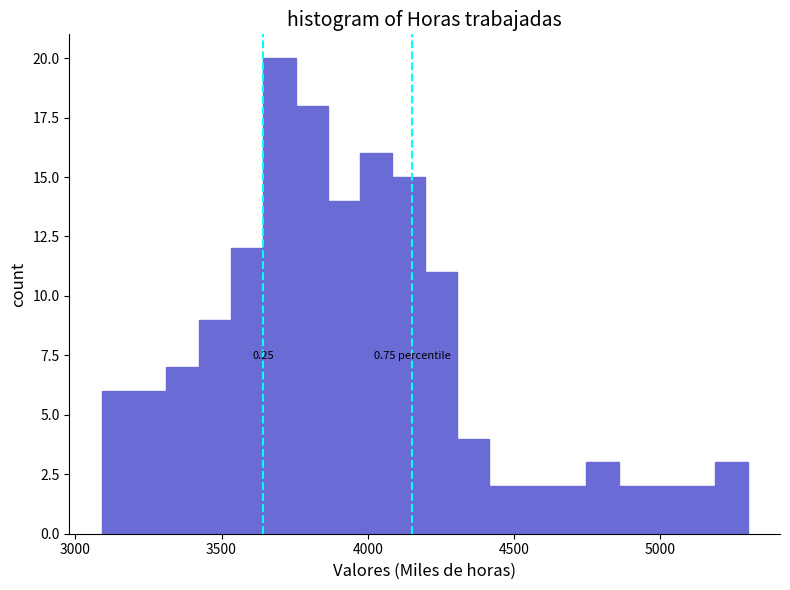

Read against the x-axis, roughly where is the centre of the tallest bar?

3700